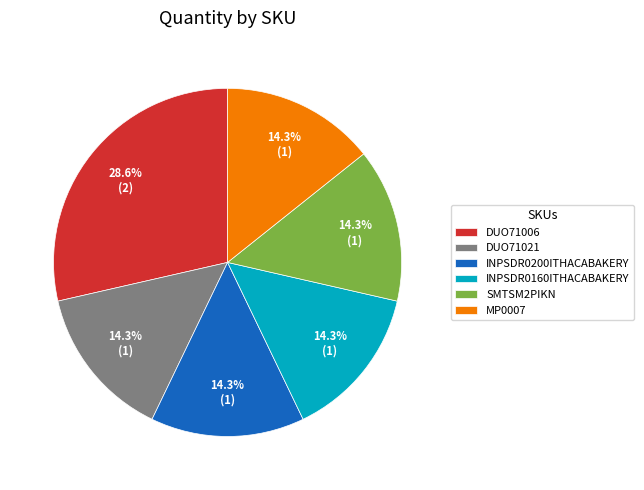

Which has a higher value, MP0007 or DUO71006?

DUO71006